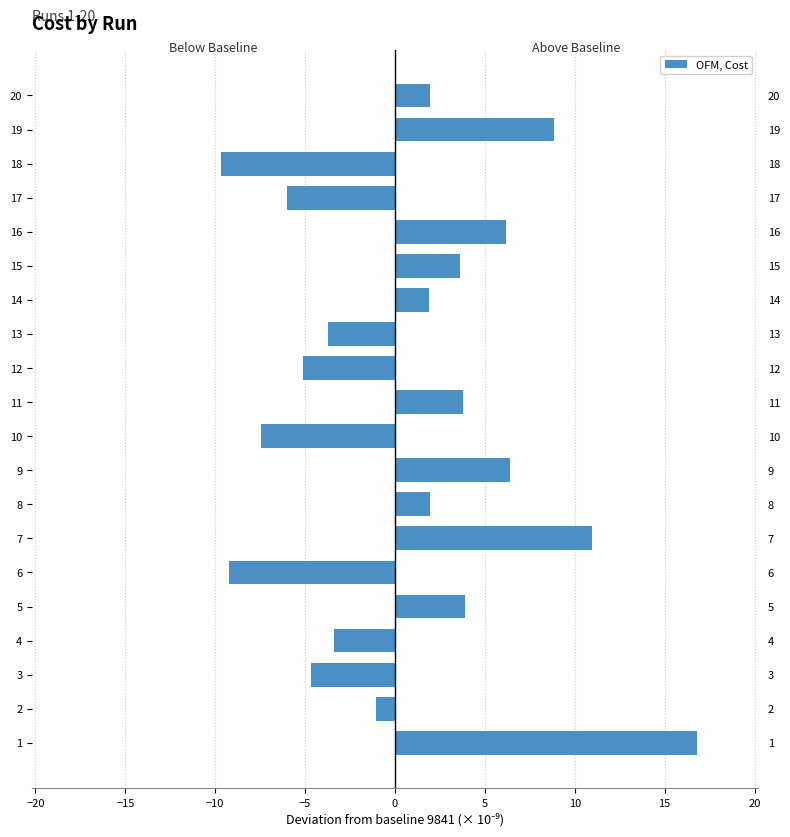

What is the lowest value of the Cost (below baseline) series?

-9.7